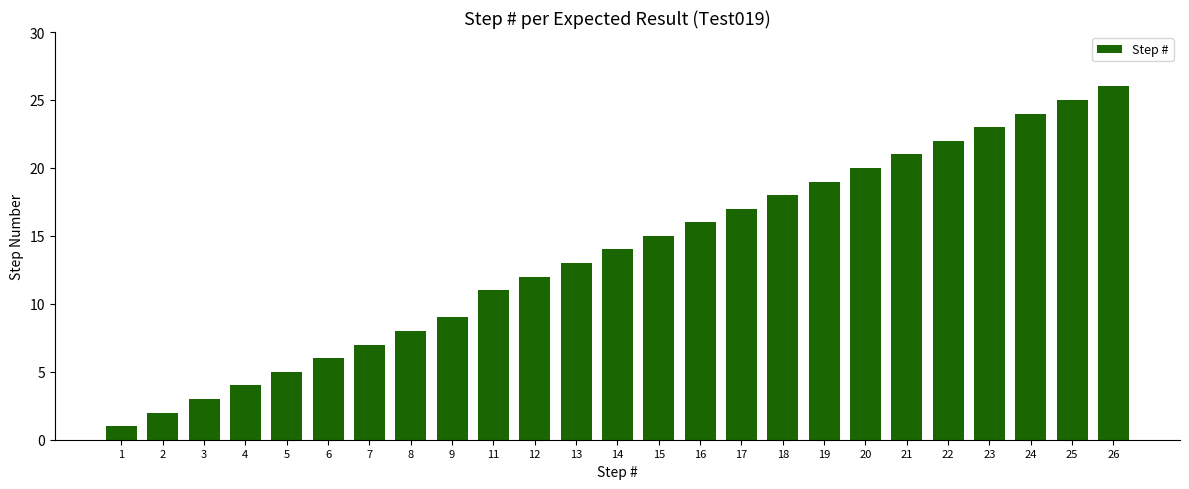

What is the greatest value displayed?

26